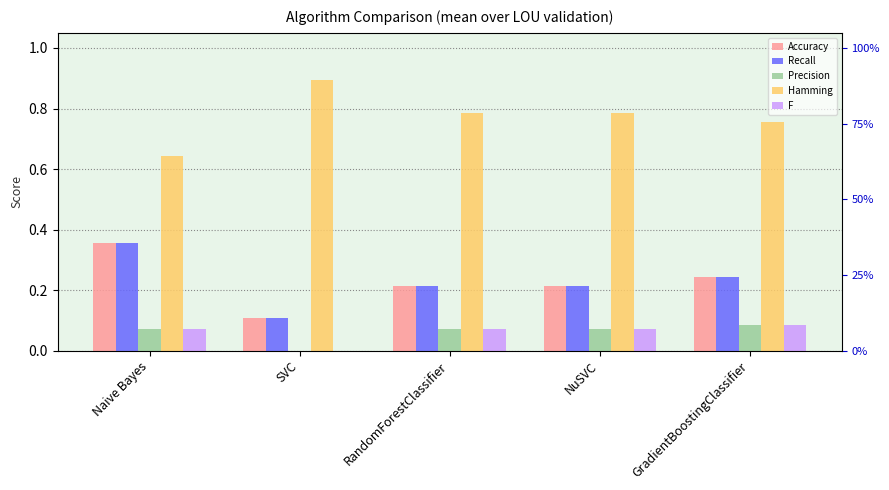

List the series in order of their peak value, highest first.

Hamming, Accuracy, Recall, Precision, F